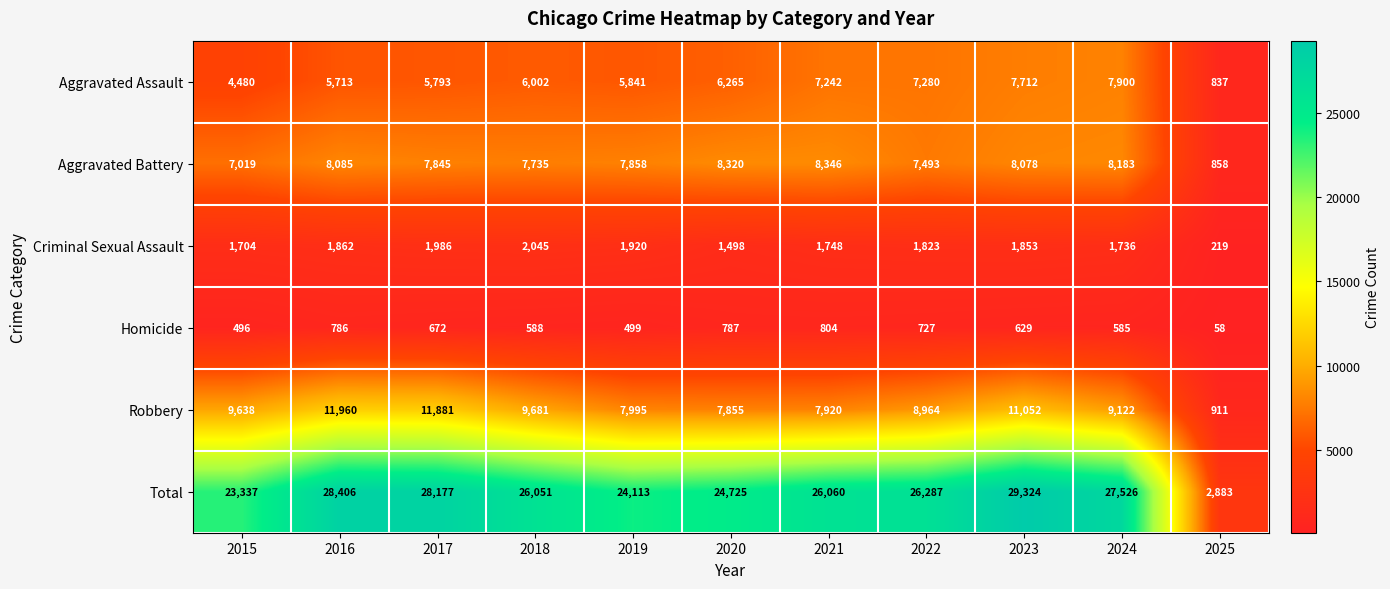

What is the total value across all series at 2022?

52574